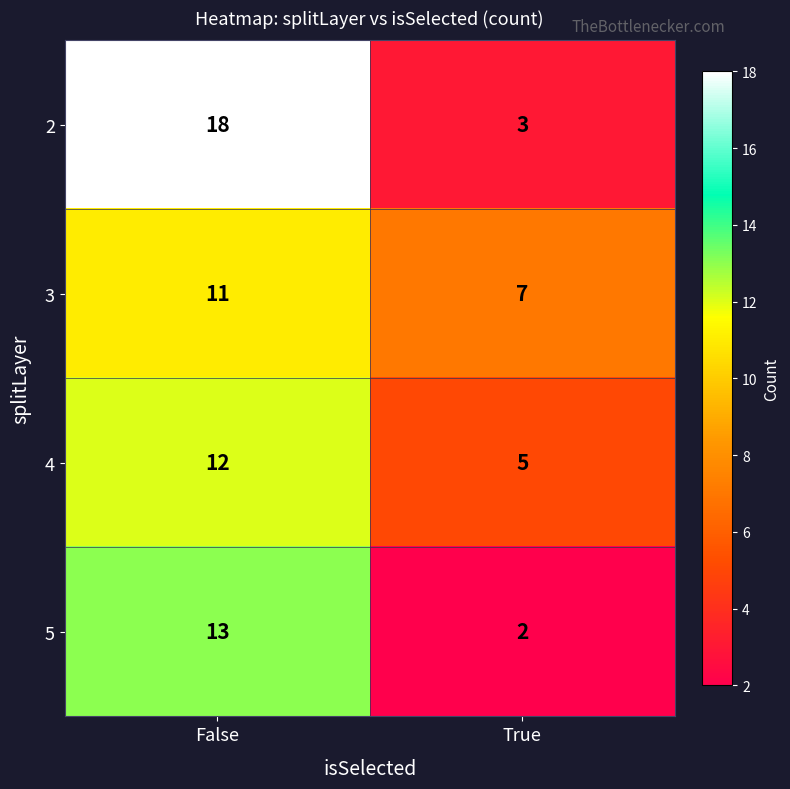

What is the approximate value of 2 at False, to the nearest 10?

20